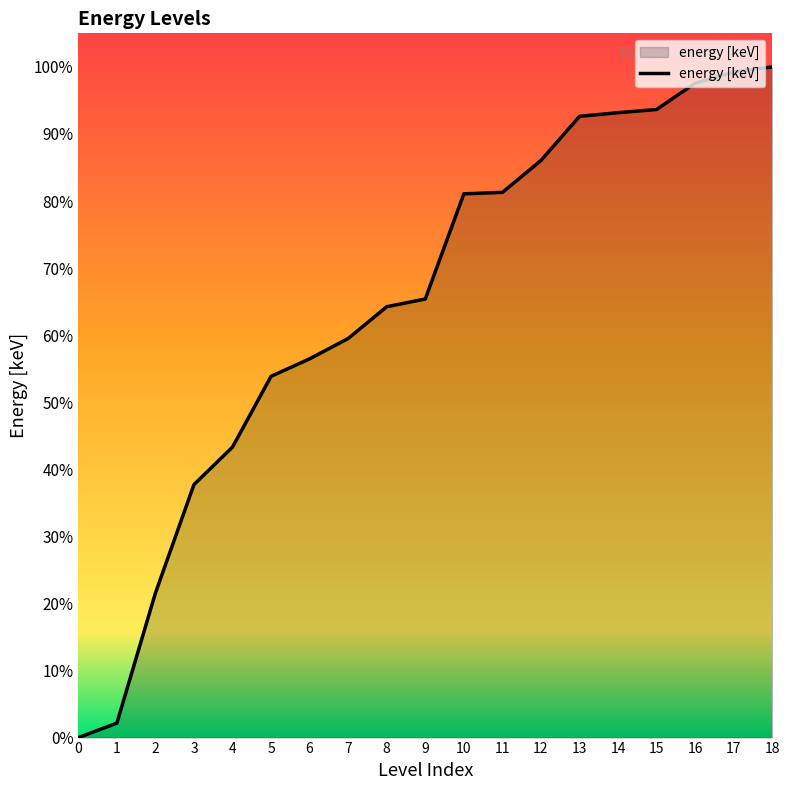

Does the chart display data point markers on the line(s)?

No